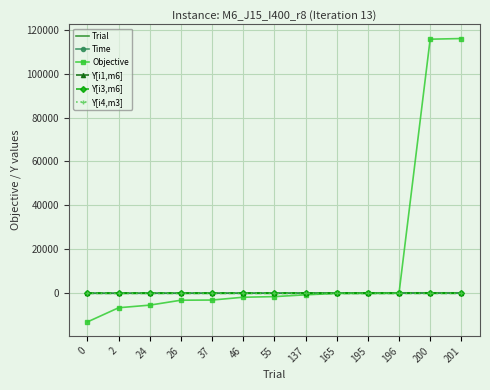

What is the maximum value for Time?

1.9